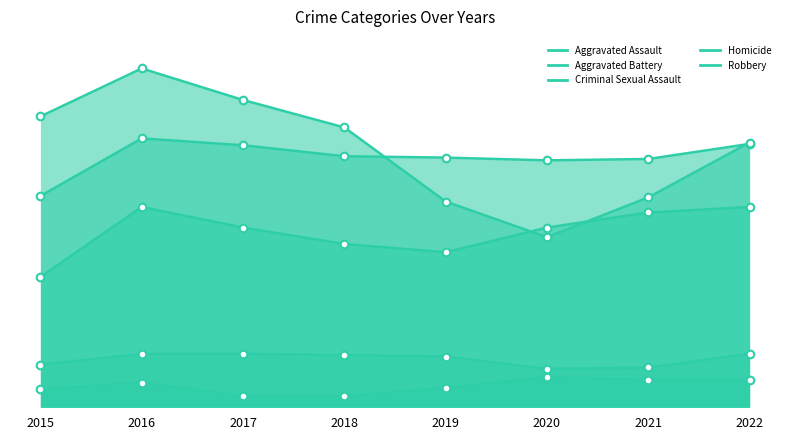

Which series has the largest total across all categories?

Robbery